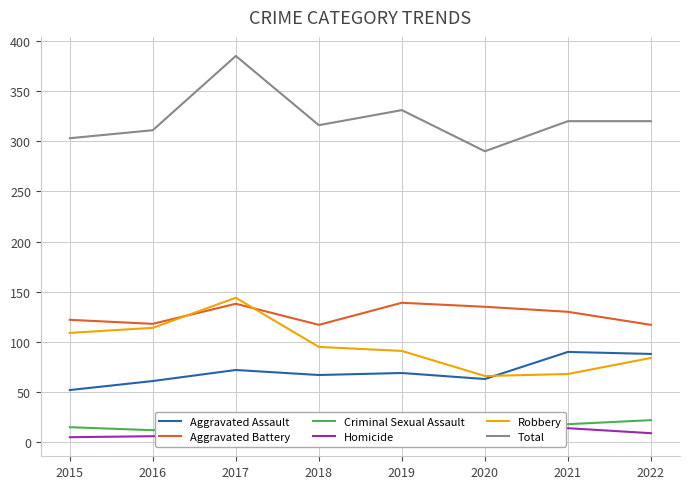

Reading left to right, extract all data points from this chart.

Aggravated Assault: 52	61	72	67	69	63	90	88
Aggravated Battery: 122	118	138	117	139	135	130	117
Criminal Sexual Assault: 15	12	19	25	24	18	18	22
Homicide: 5	6	12	12	8	8	14	9
Robbery: 109	114	144	95	91	66	68	84
Total: 303	311	385	316	331	290	320	320